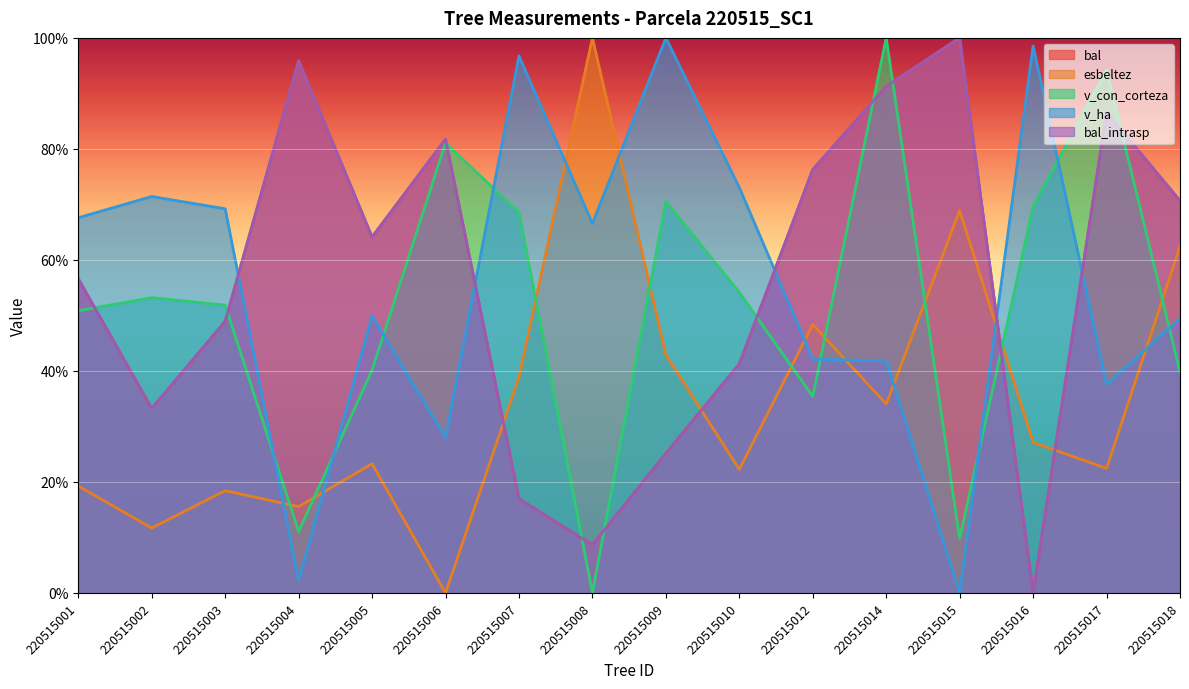

What is the total value across all series at 220515014?

358.4